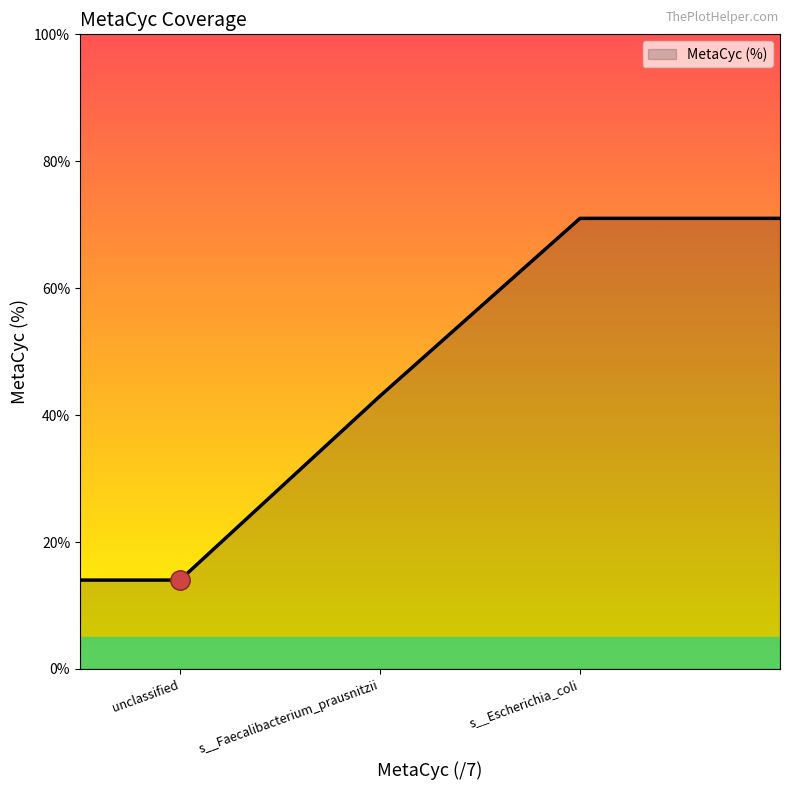

Does the chart display data point markers on the line(s)?

No